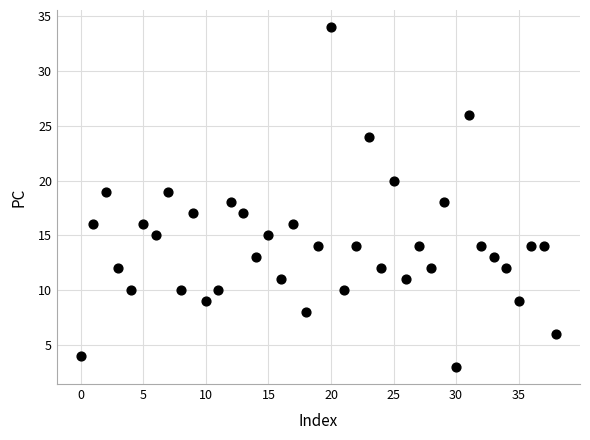

How many data points are displayed?

39